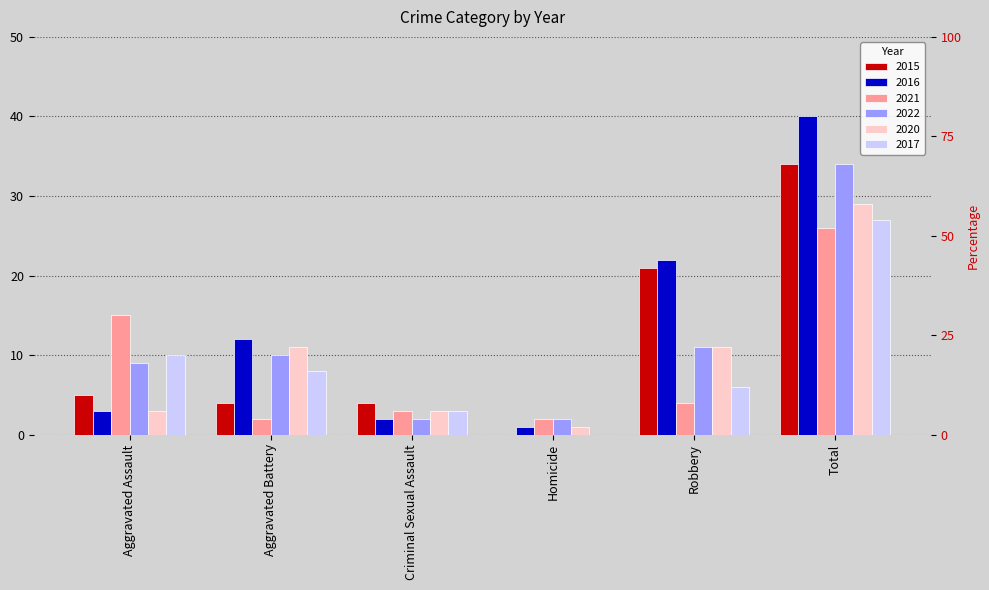

Where is 2020 nearest to the value 15?

Aggravated Battery